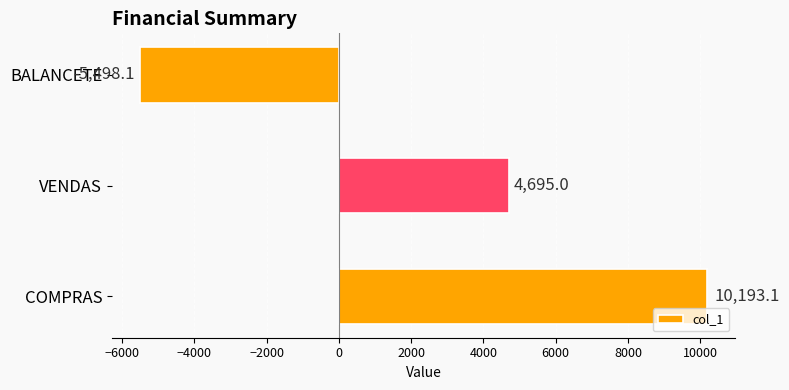

Read the value at BALANCETE.

-5498.1